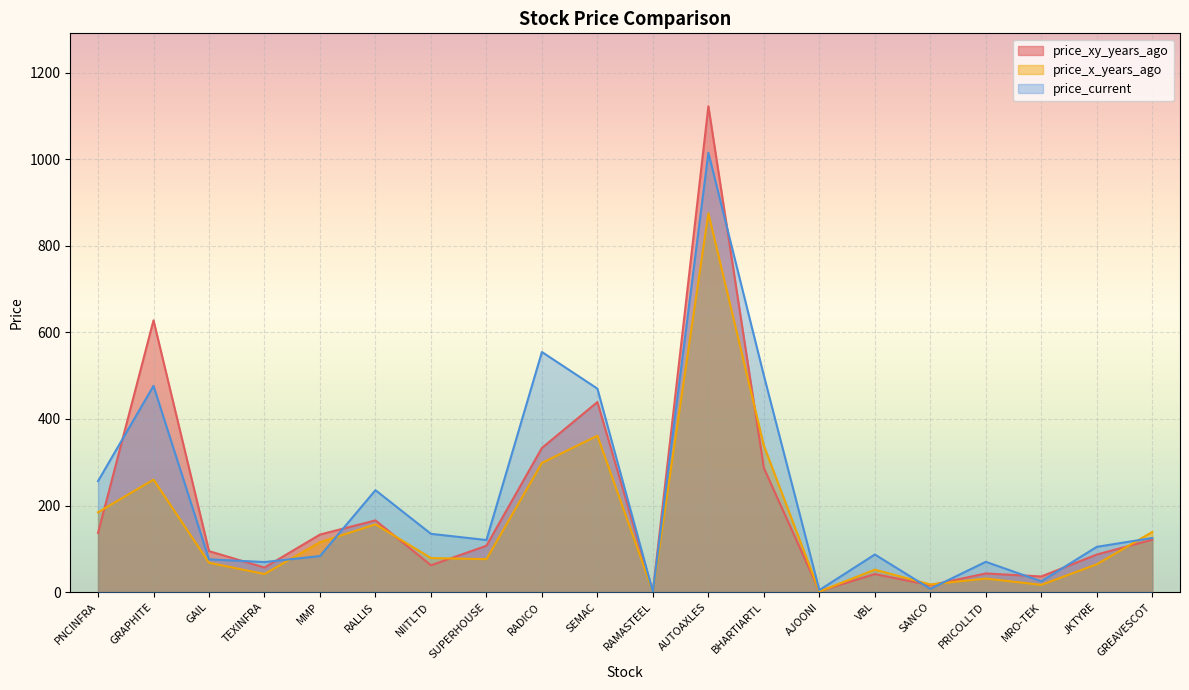

True or false: price_x_years_ago and price_current intersect in this chart.

True